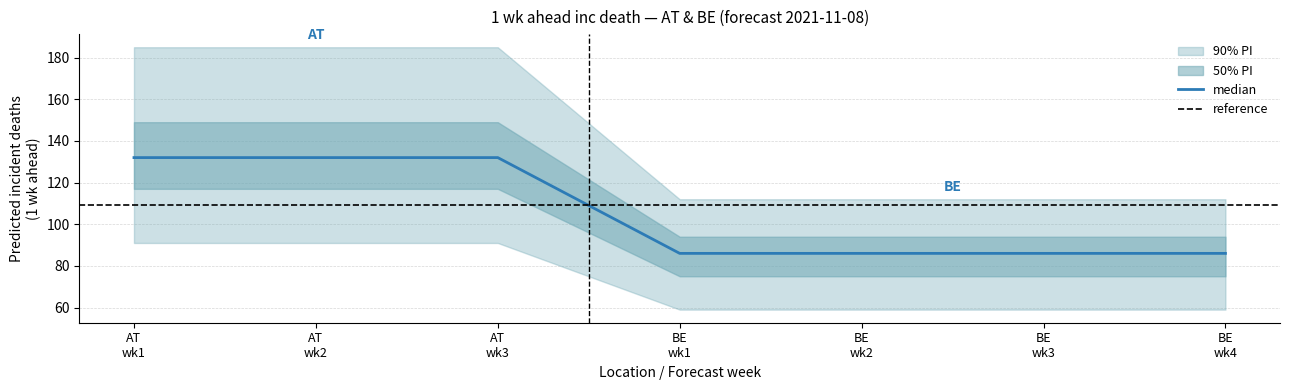

What is the sum of all median values?

740